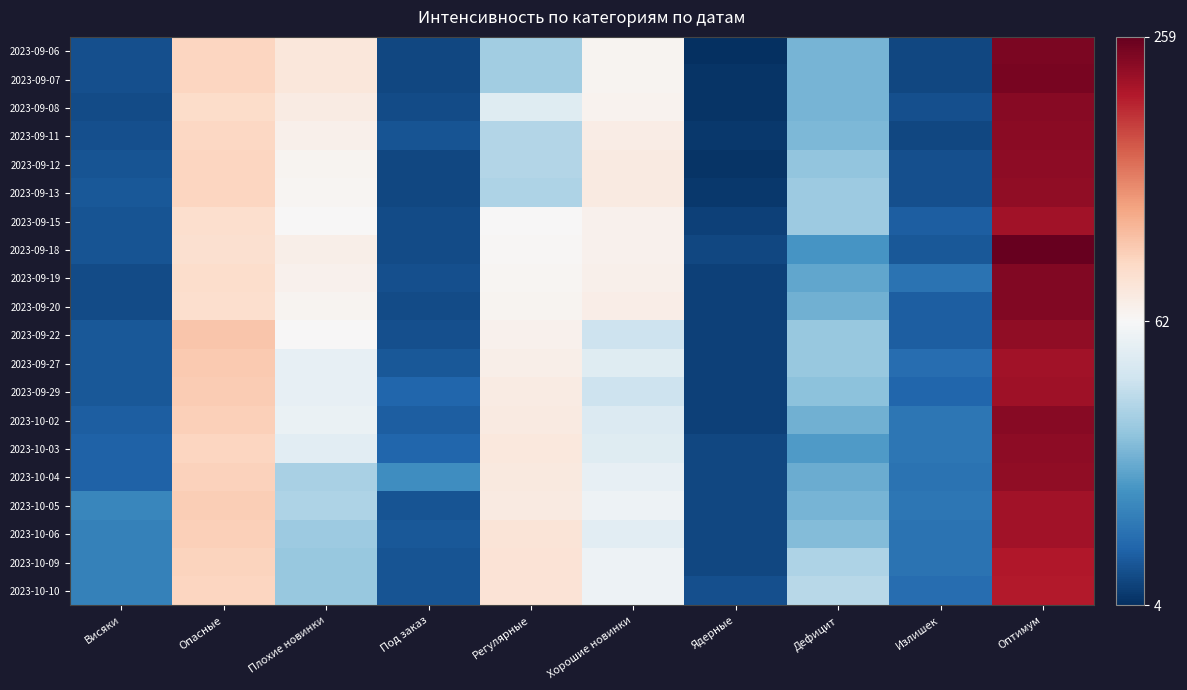

What is the maximum value shown in the chart?

259